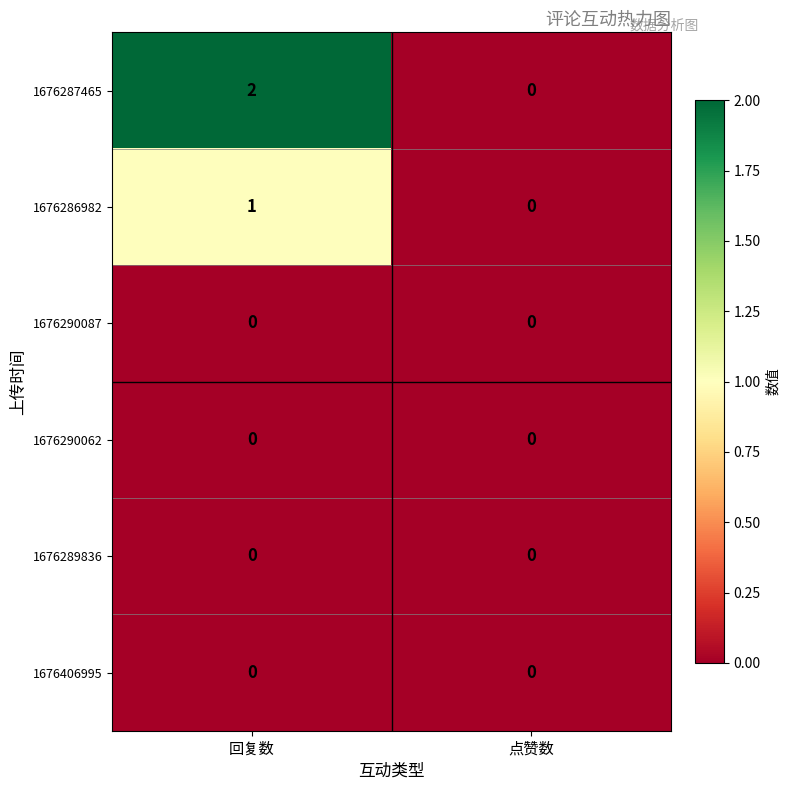

Is it true that 1676290087 equals 0 at 点赞数?

True